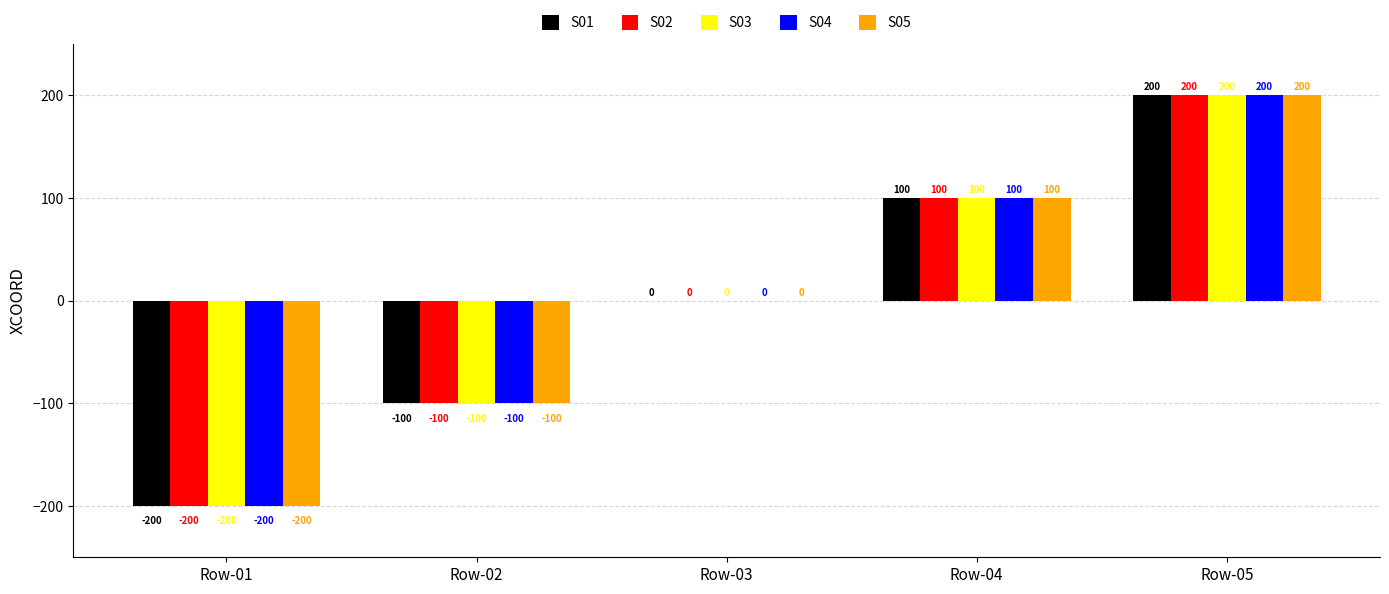

What is the sum of the S03 values at Row-02 and Row-01?

-300